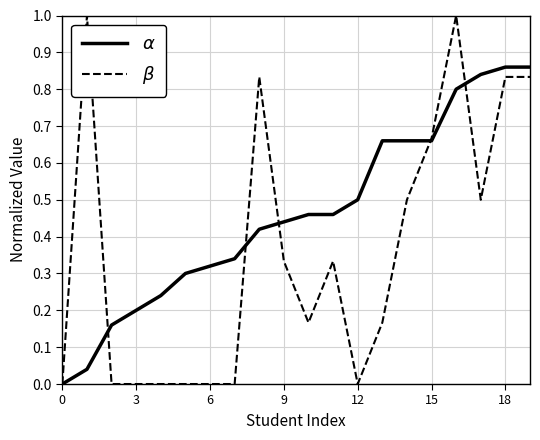

How many times do $\beta$ and $\alpha$ cross each other?

5